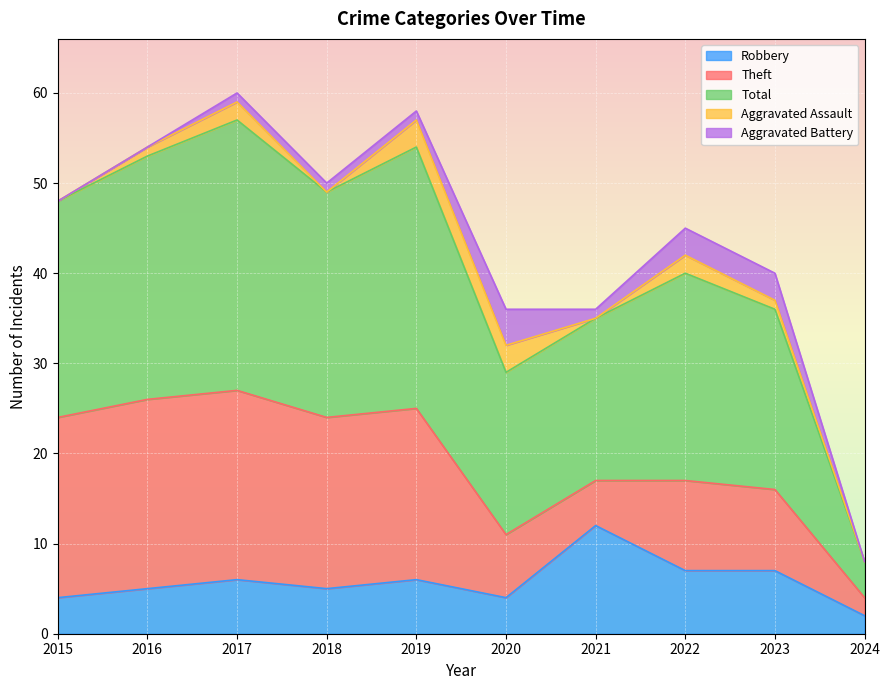

What is the total value across all series at 2022?

45